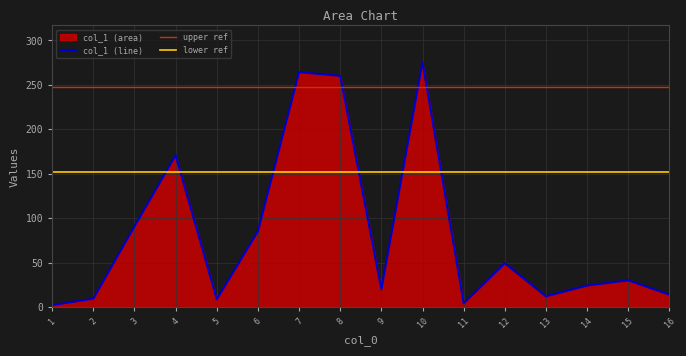

What is the change in value from 1 to 9?

+17.8